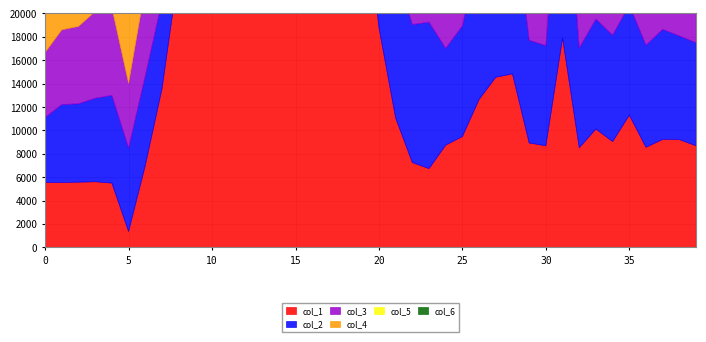

Which series has the largest total across all categories?

1